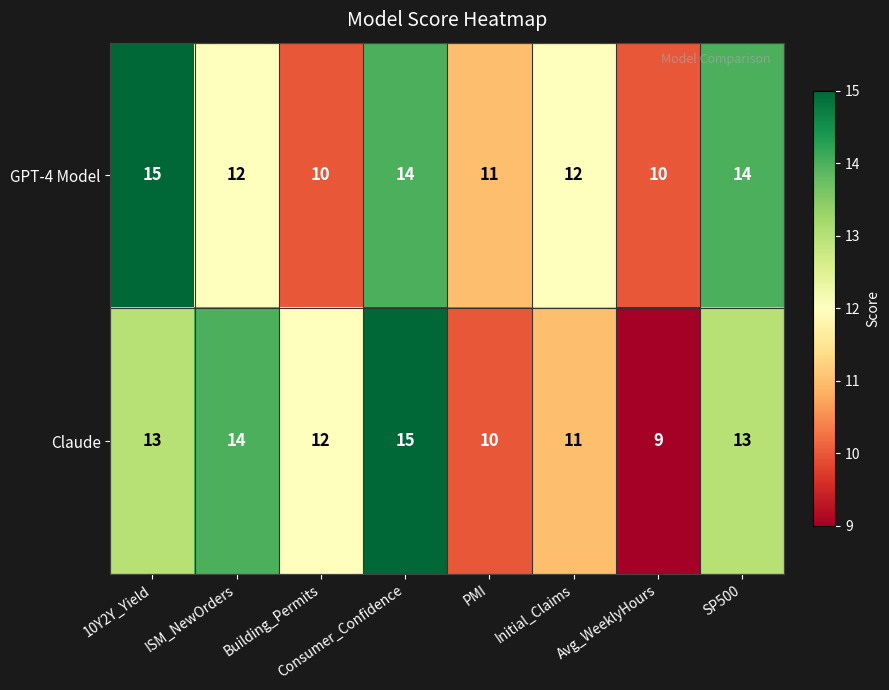

What is the total value across all series at ISM_NewOrders?

26